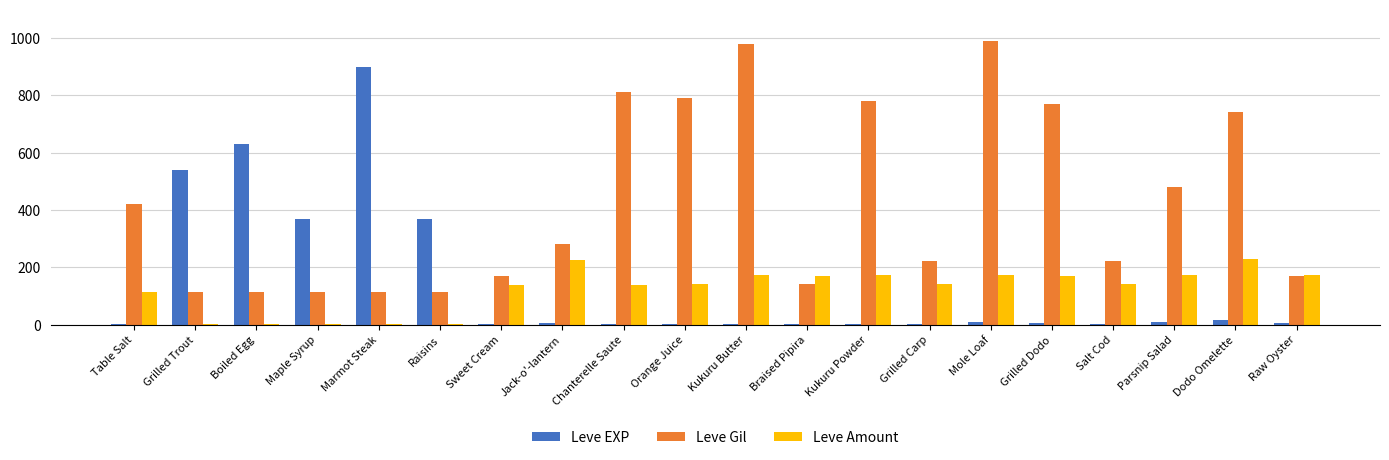

What is the average value of the Leve EXP series?

144